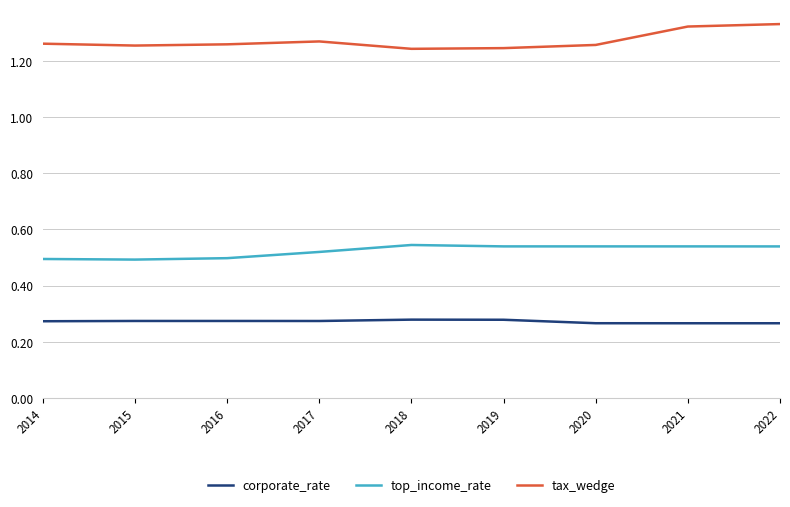

What is the total value across all series at 2019?

2.1